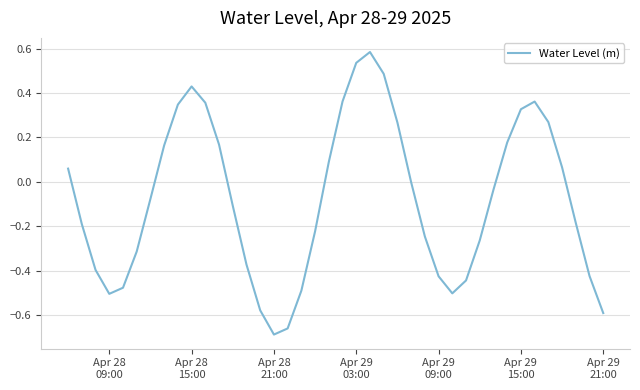

What is the difference between the maximum and minimum values?

1.3